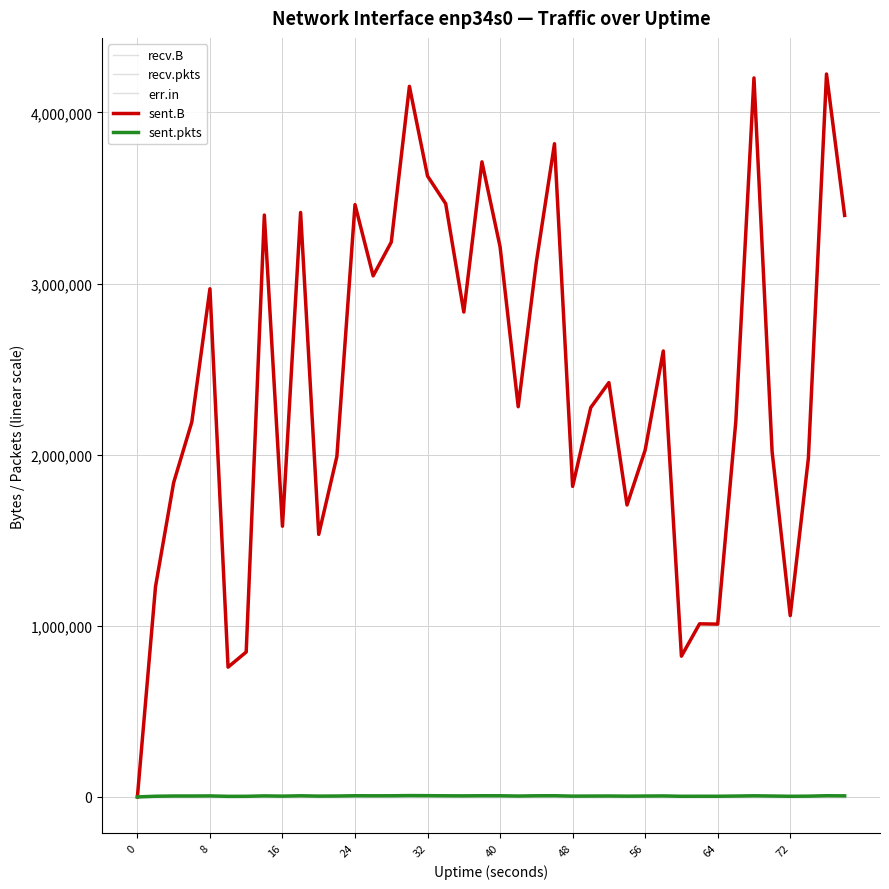

True or false: err.in and recv.pkts cross at least once.

False